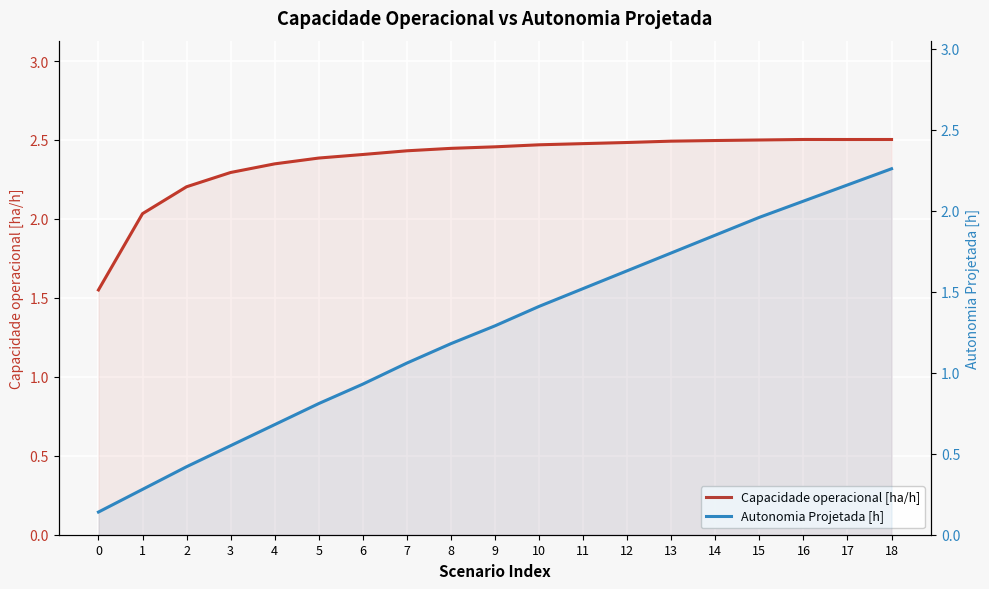

True or false: Capacidade operacional [ha/h] and Autonomia Projetada [h] intersect in this chart.

False